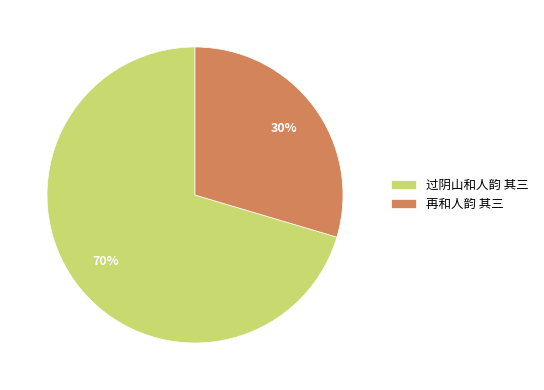

Is it true that 过阴山和人韵 其三 is 82% of the pie?

False